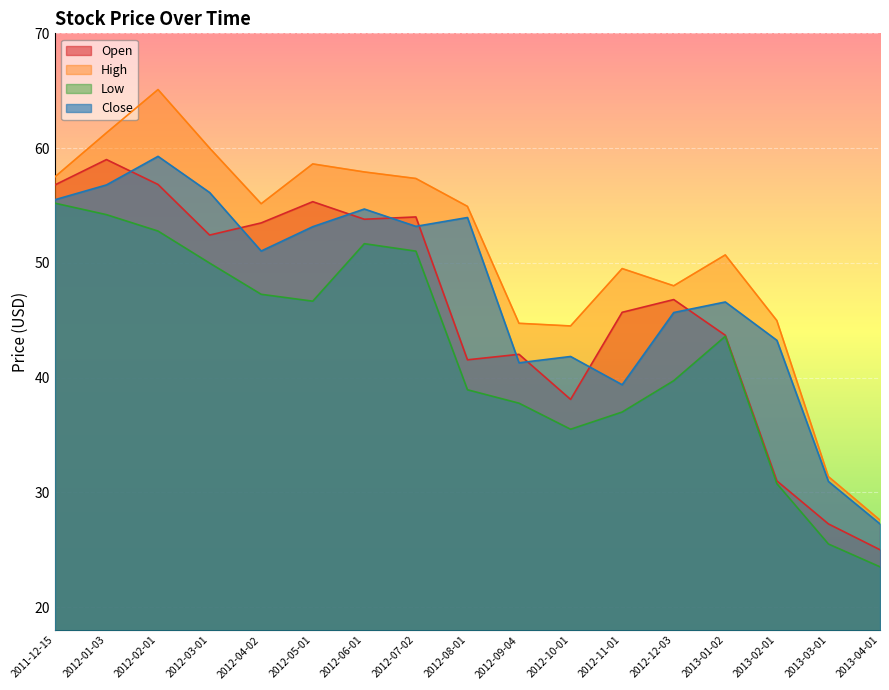

True or false: Low and Close intersect in this chart.

False